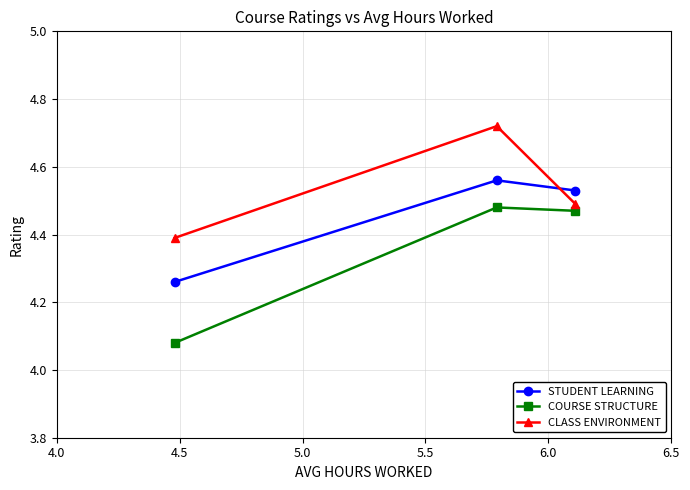

Rank the series by their maximum value, from lowest to highest.

COURSE STRUCTURE, STUDENT LEARNING, CLASS ENVIRONMENT